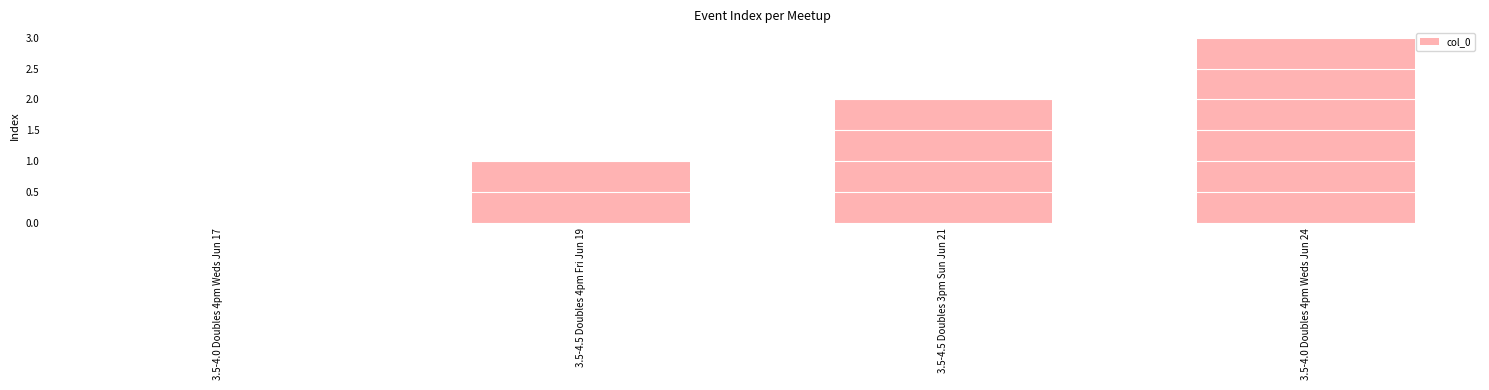

The value at 3.5-4.0 Doubles 4pm Weds Jun 24 is 5. True or false?

False